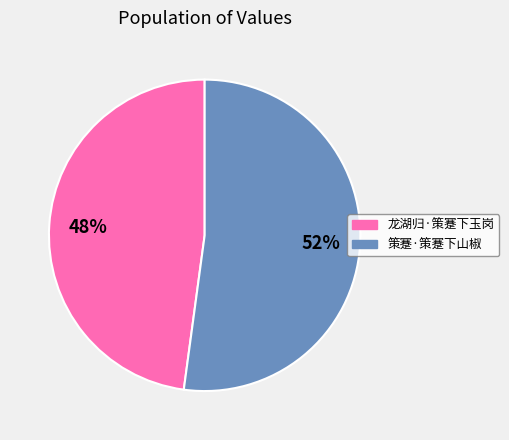

To the nearest percent, what percentage of the pie is 策蹇·策蹇下山椒?

52%